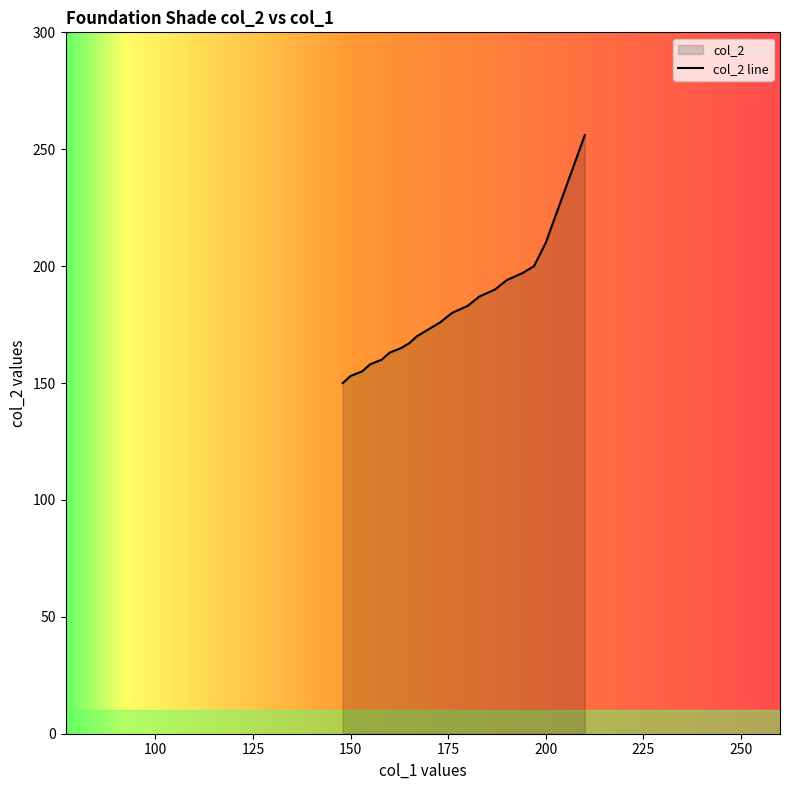

How many data points are above 176?

9